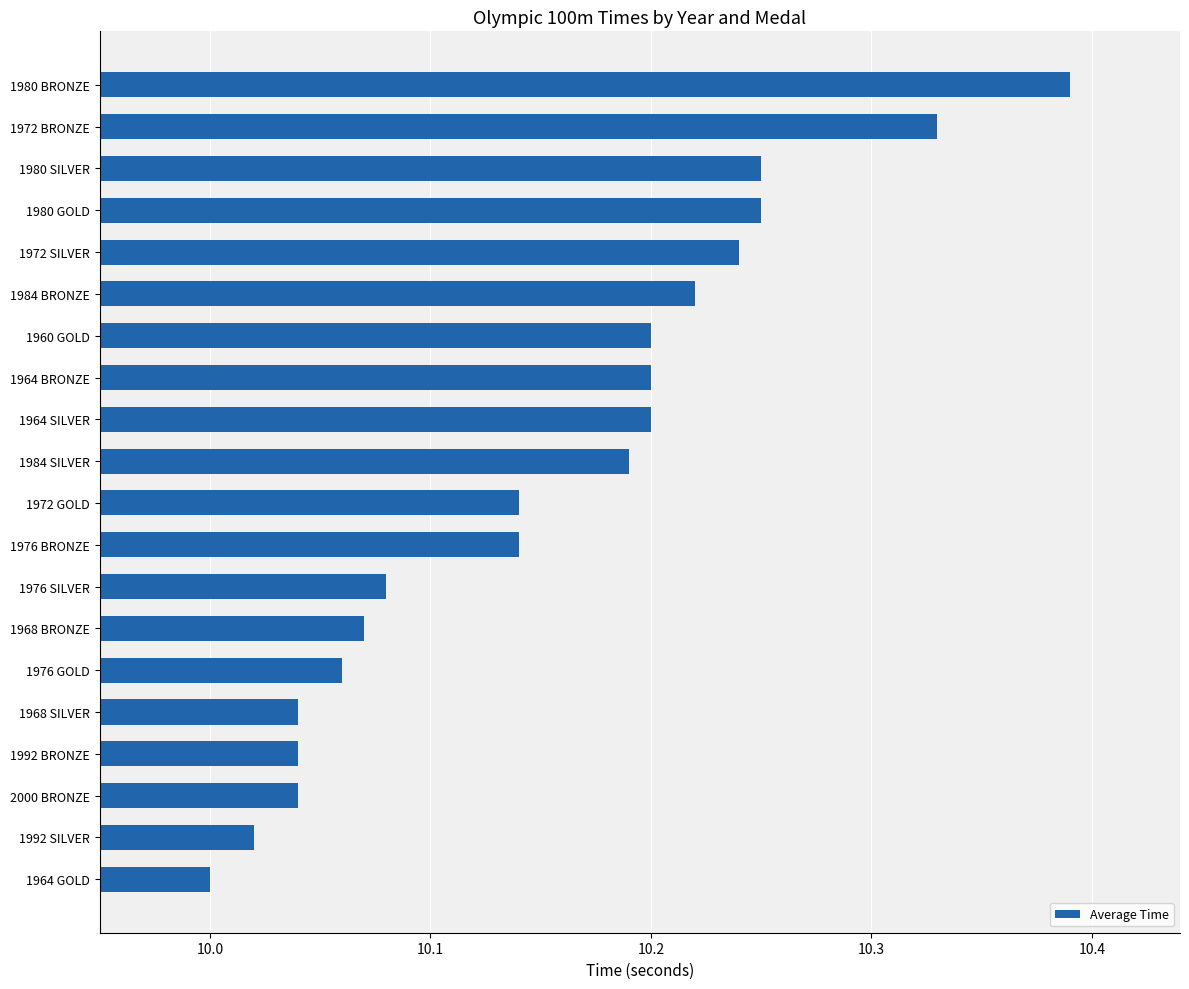

Which label corresponds to the smallest value in the chart?

1964 GOLD